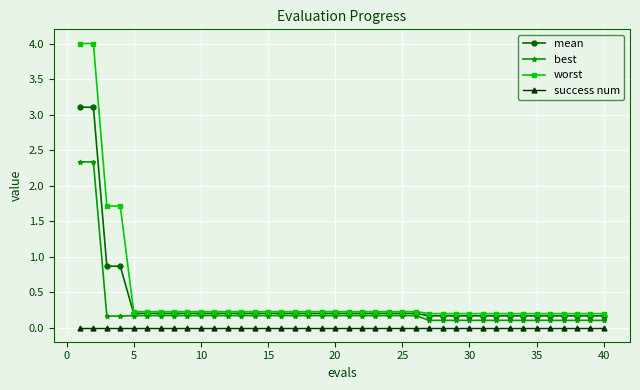

Which series has the widest spread of values?

worst